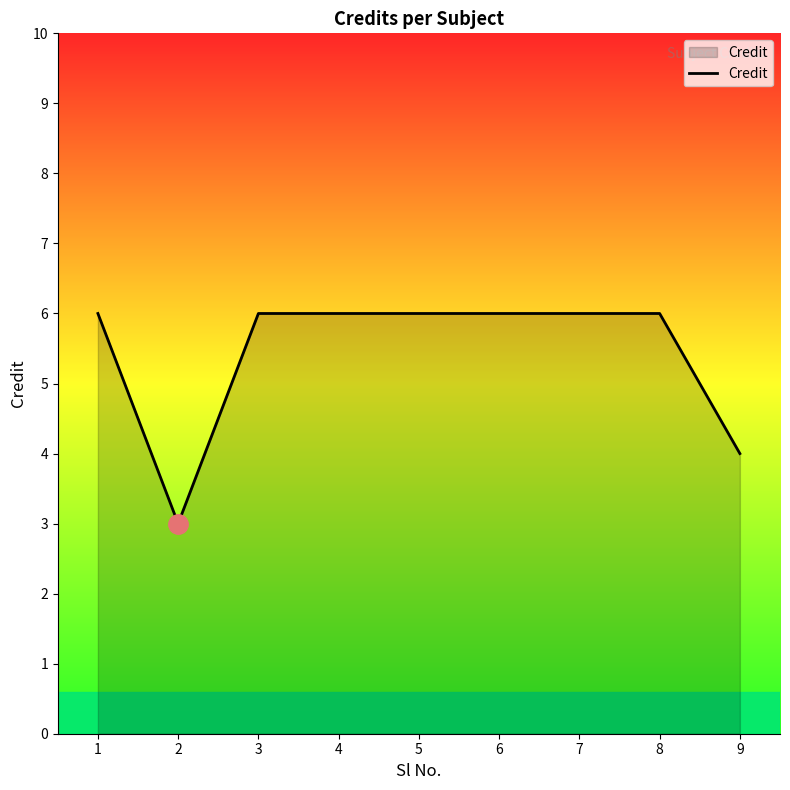

How many lines are shown in the chart?

1